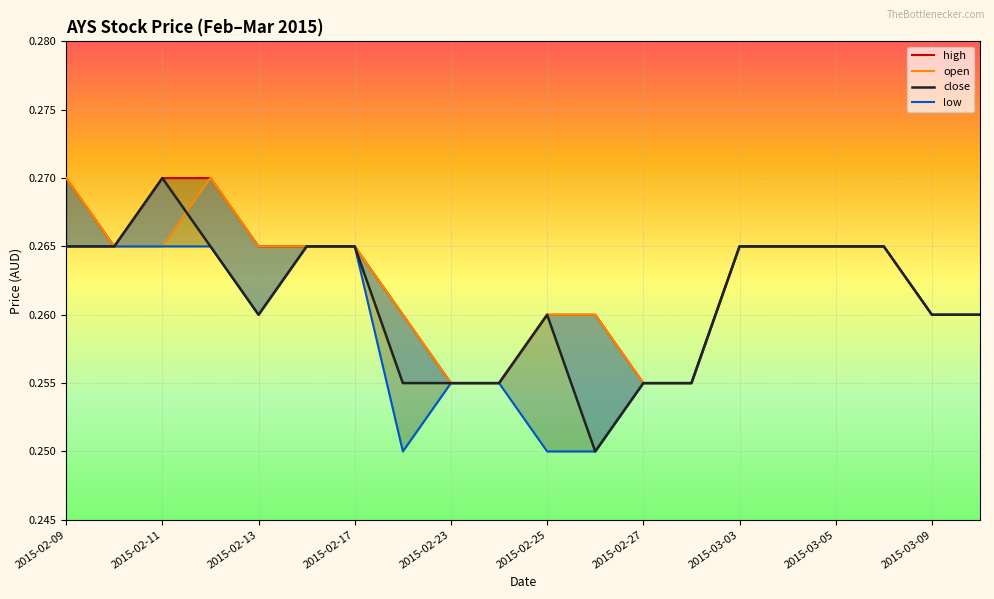

What is the label of the 15th point from the right?

2015-02-16